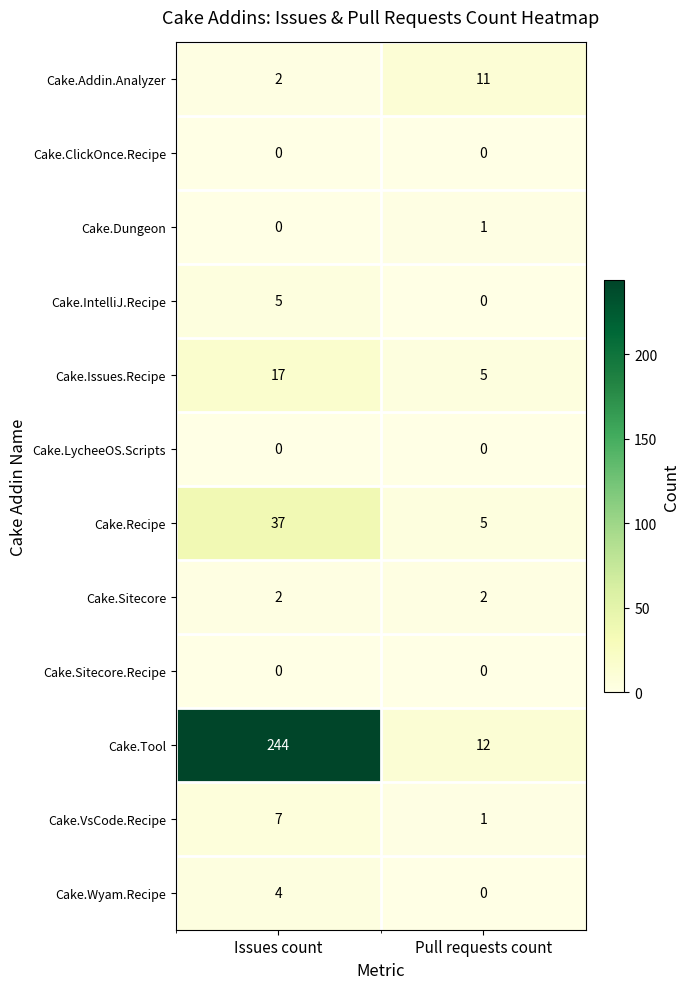

The Cake.VsCode.Recipe series shows 4 at Issues count. True or false?

False